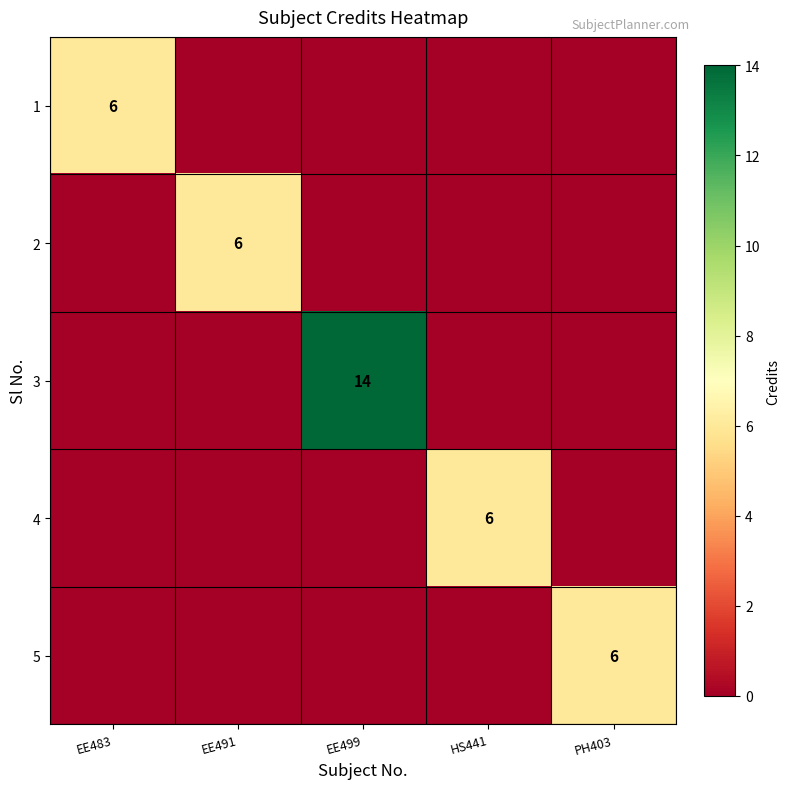

At how many categories does at least one series exceed 13?

1